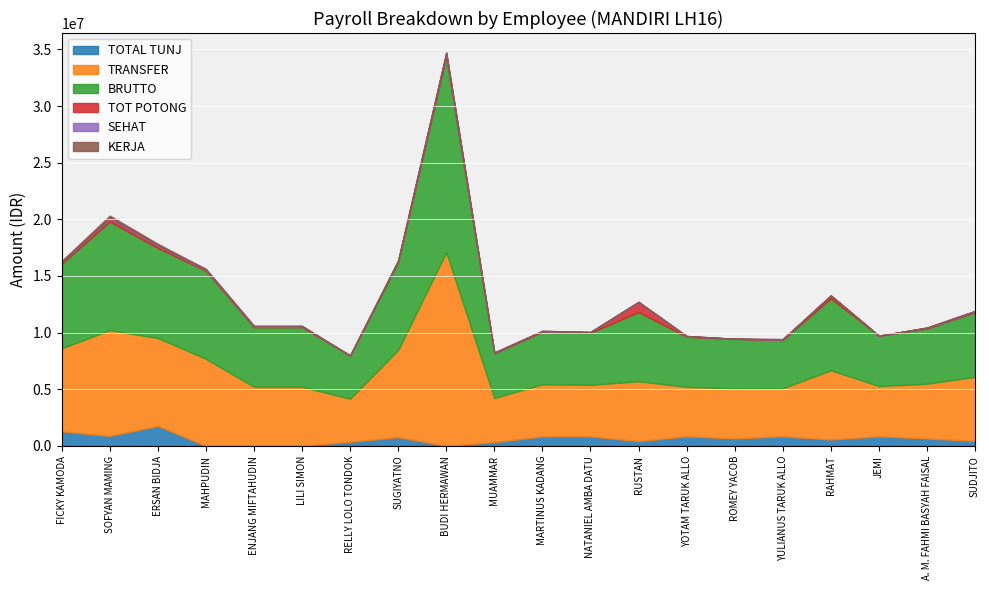

How many series are shown in this chart?

6